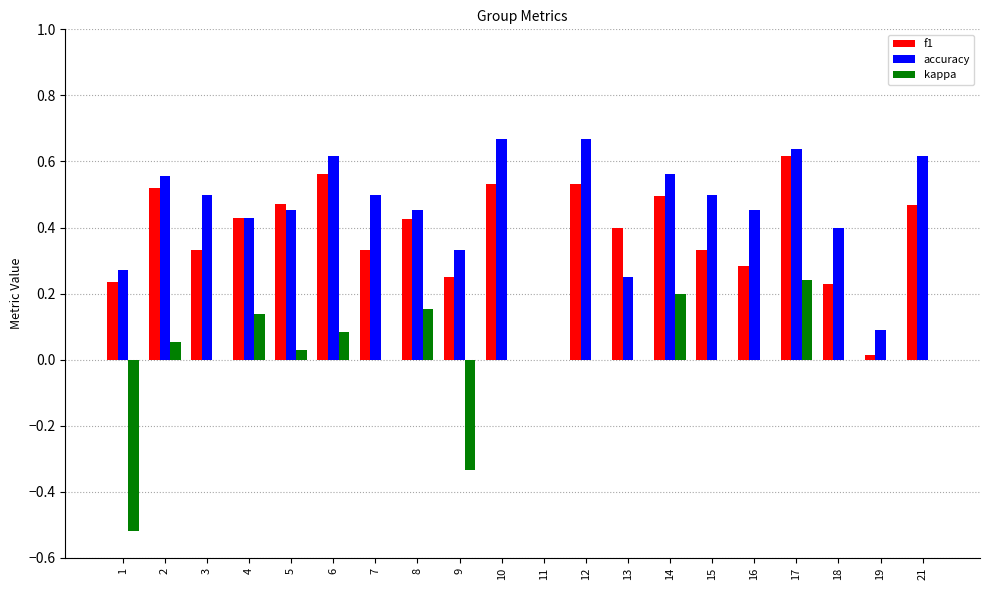

Which series changed the most between 1 and 21?

kappa